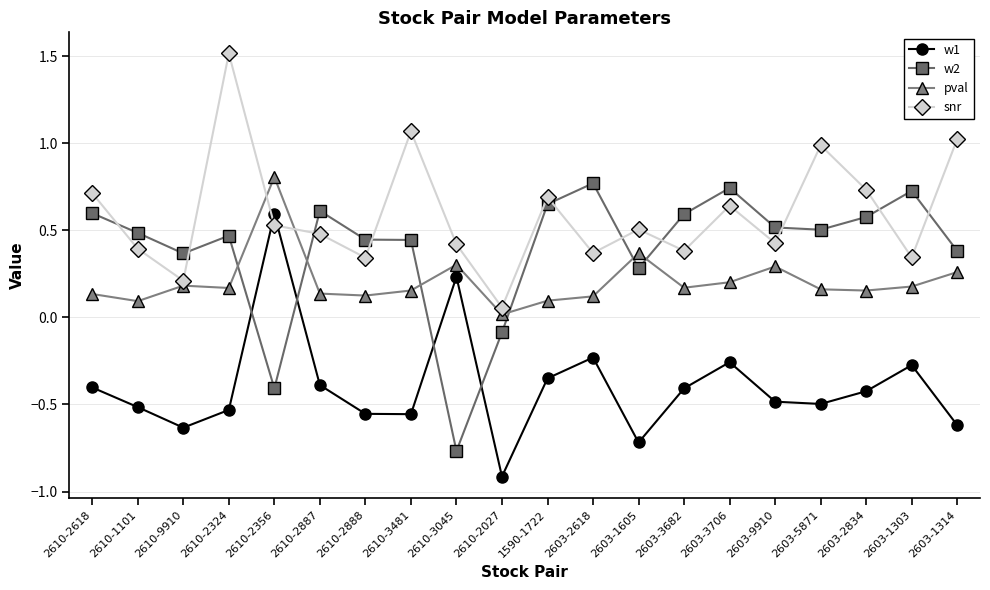

How many interior local peaks does the w1 series have?

5